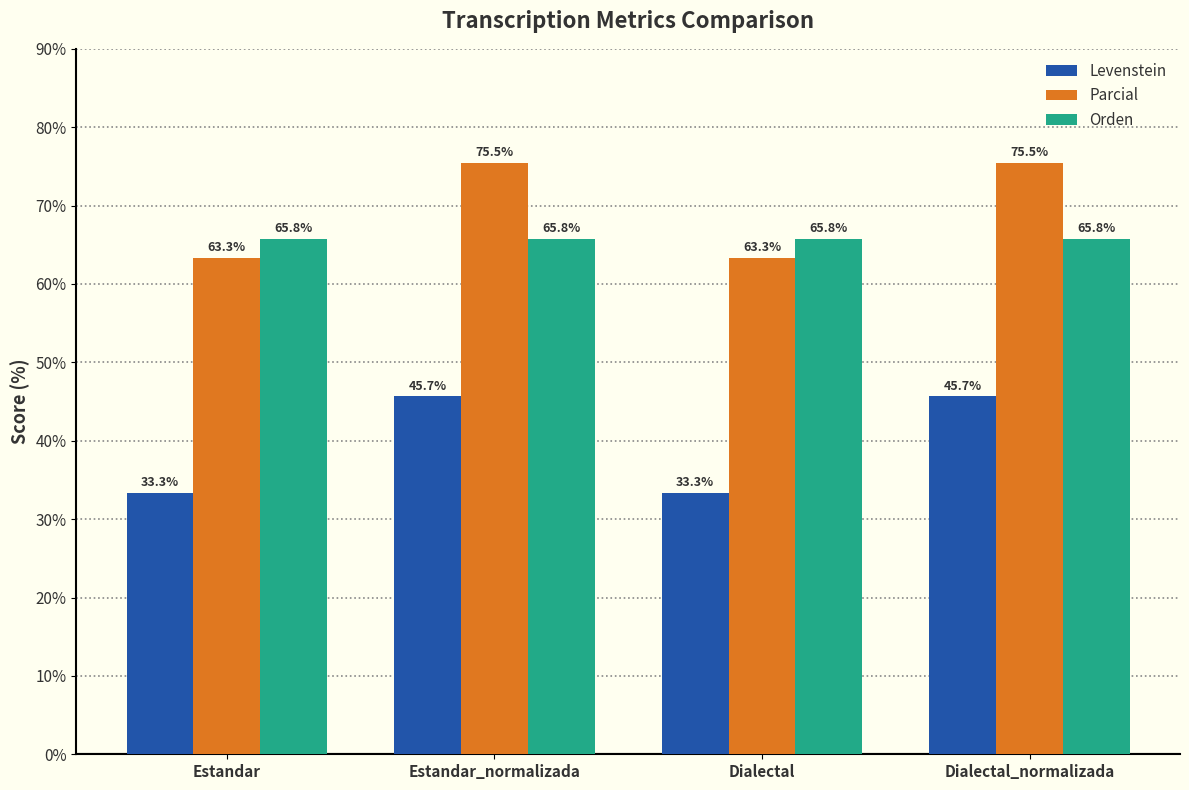

Which series has the largest range (max minus min)?

Levenstein